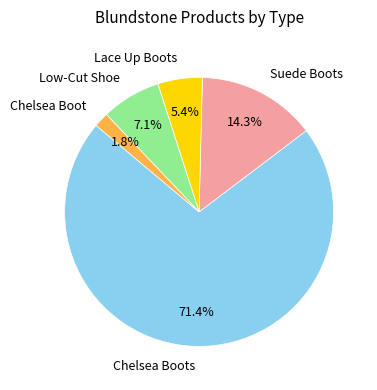

Is there a majority slice in this chart?

Yes